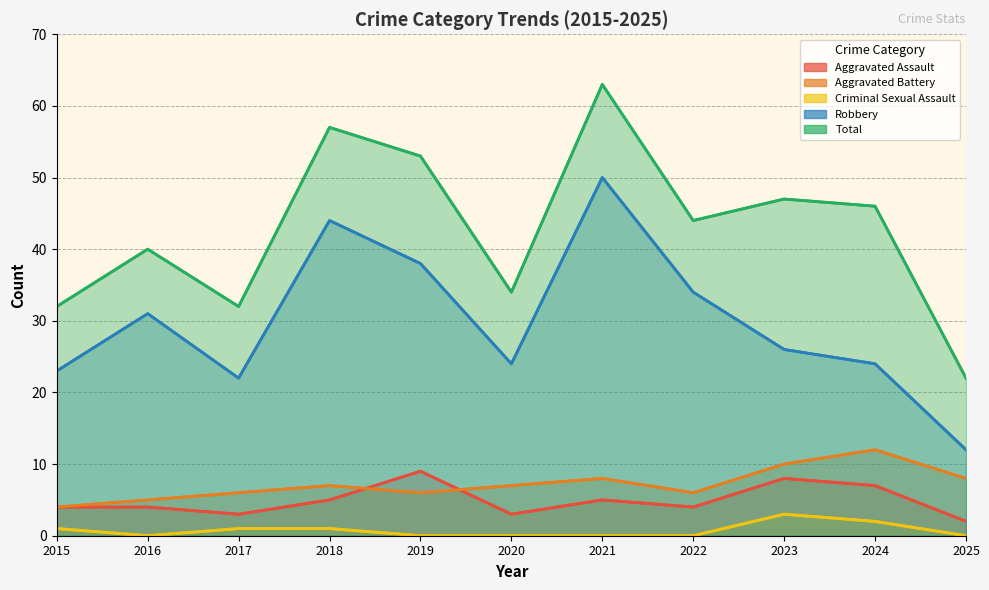

What is the spread (max minus min) of values at 2016?

40